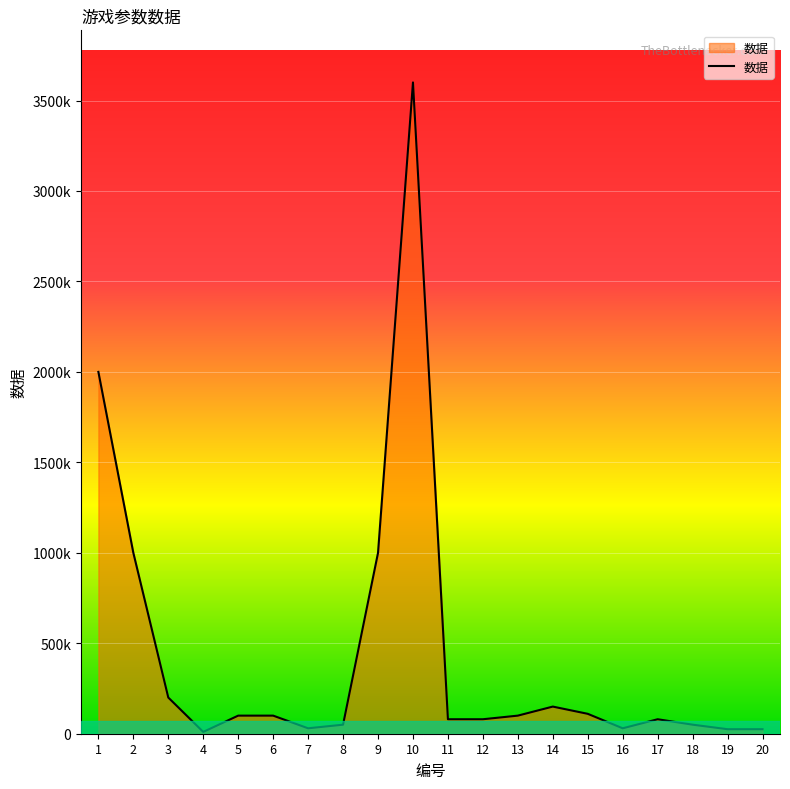

At which category does the chart reach its peak across all series?

10